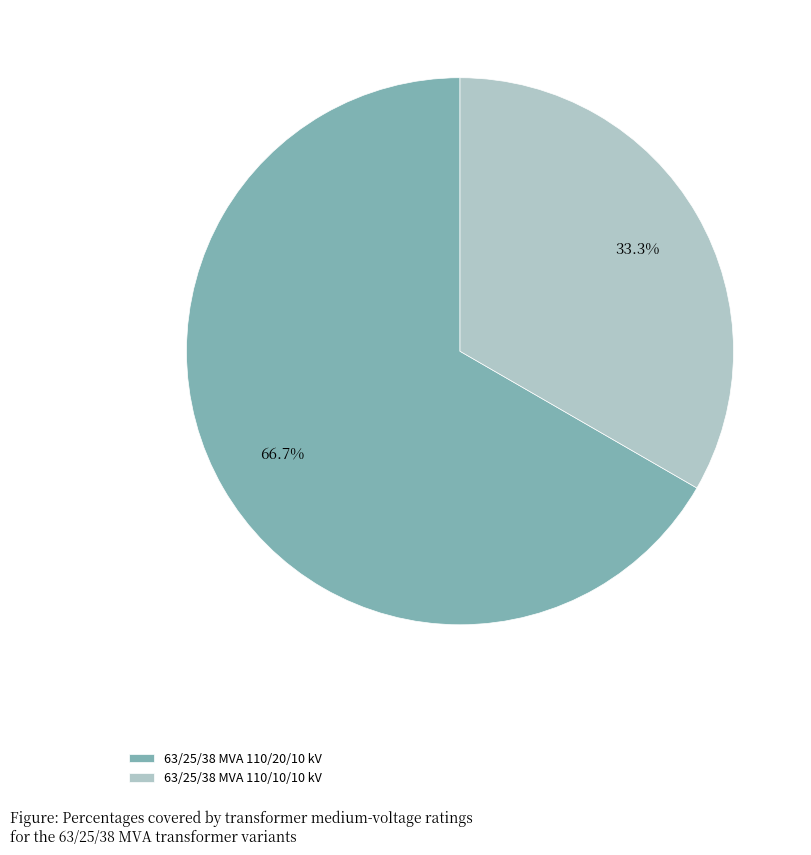

How many segments does this pie chart have?

2